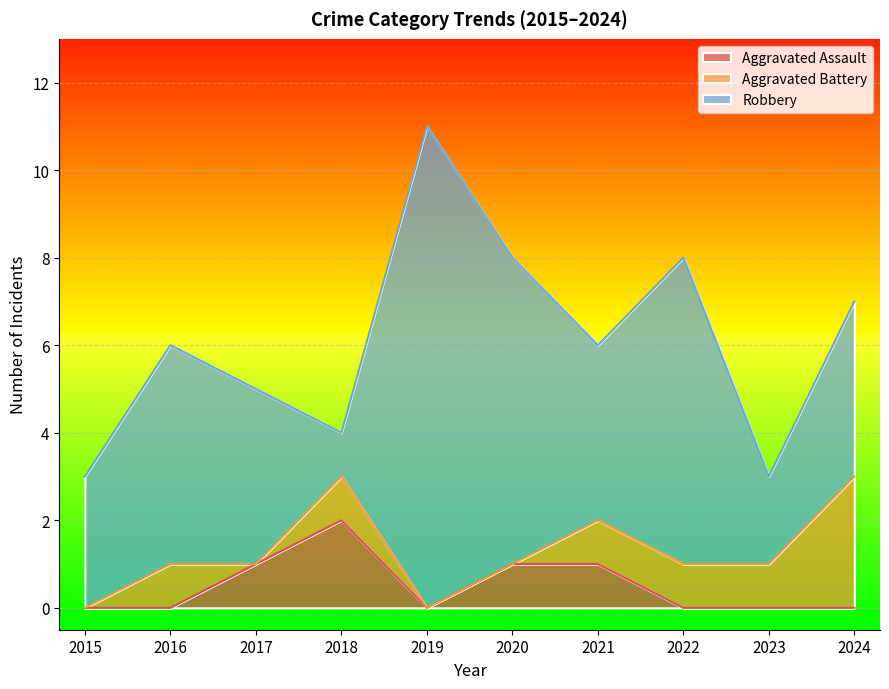

How many interior local peaks does the Aggravated Battery series have?

2